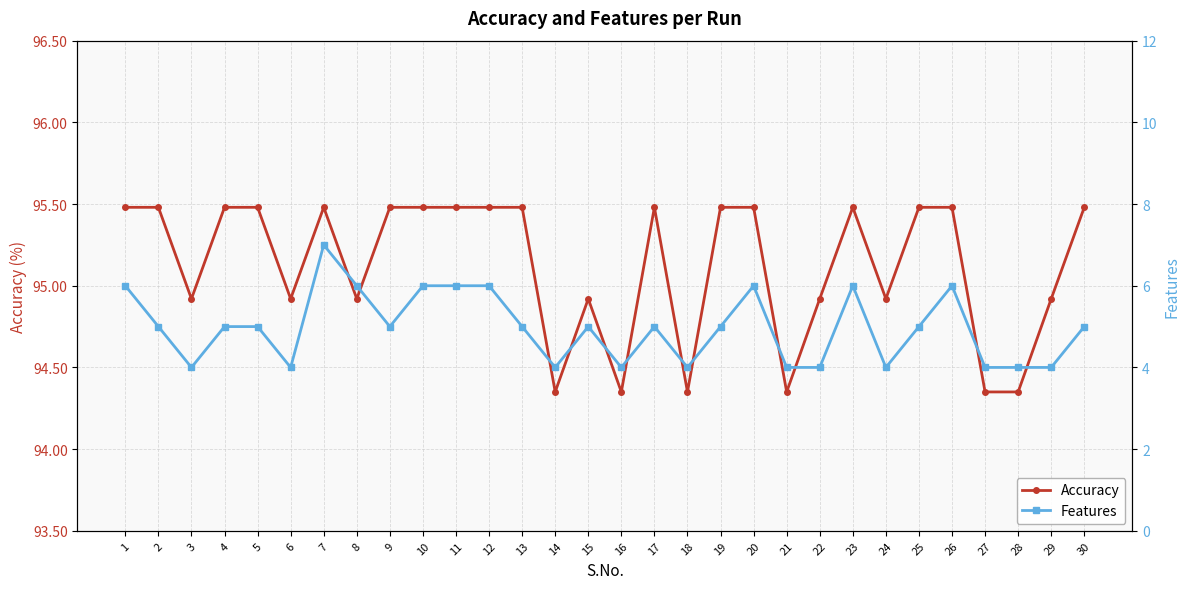

What is the average value of the Features series?

5.0